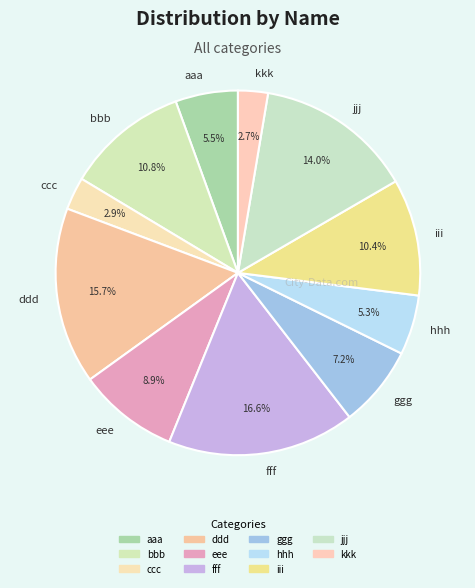

Does bbb represent more than half of the total?

No